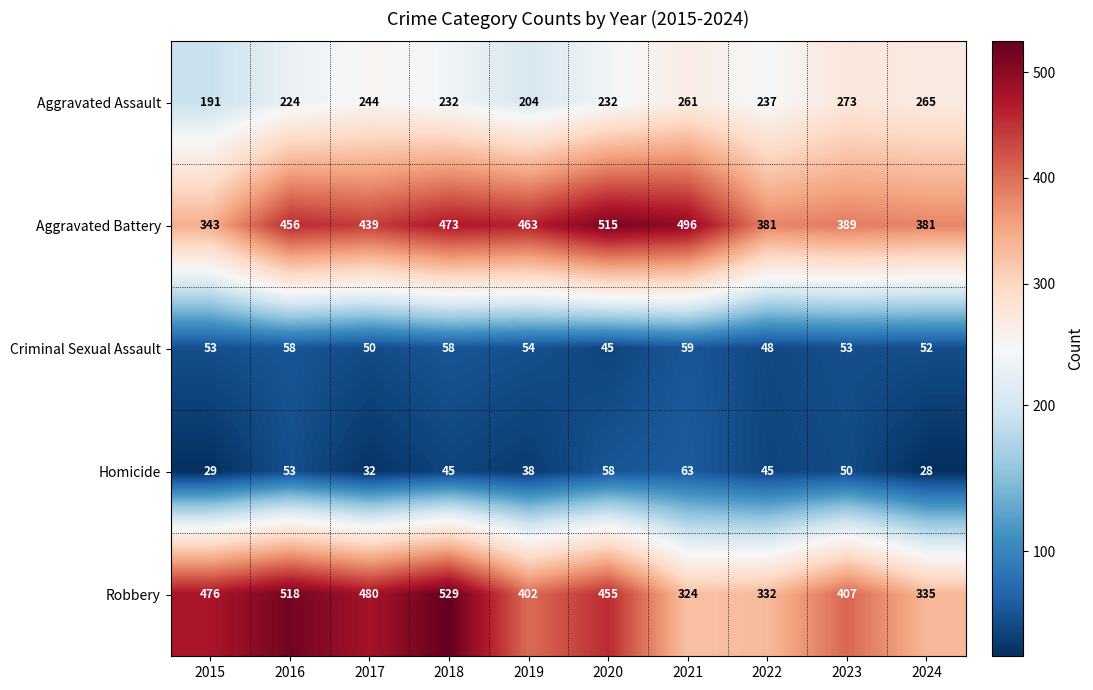

Which category has the highest value in the Criminal Sexual Assault series?

2021